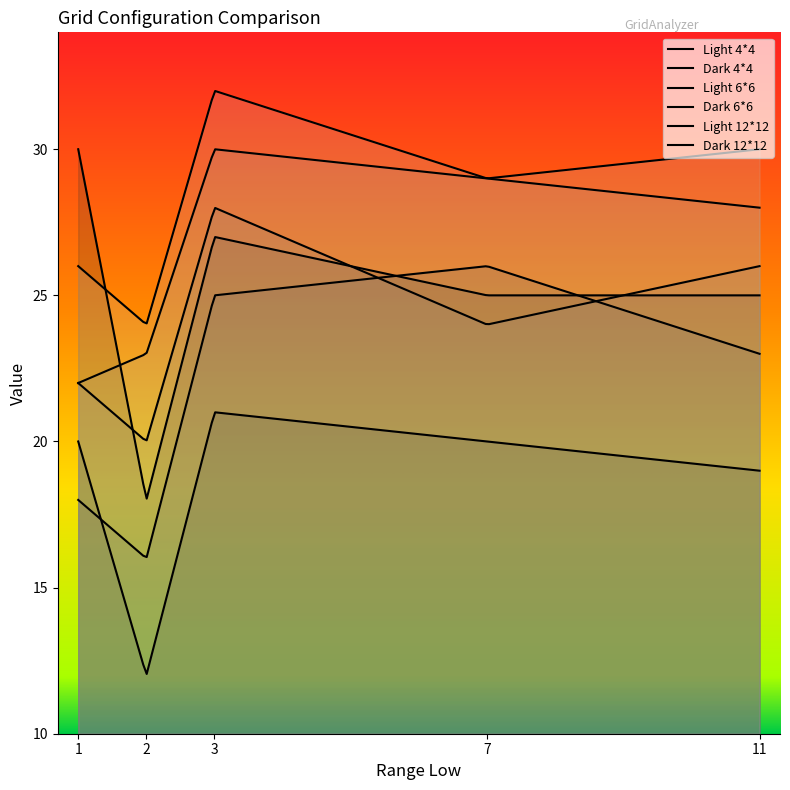

The value of Dark 6*6 at 3 is 28. True or false?

True